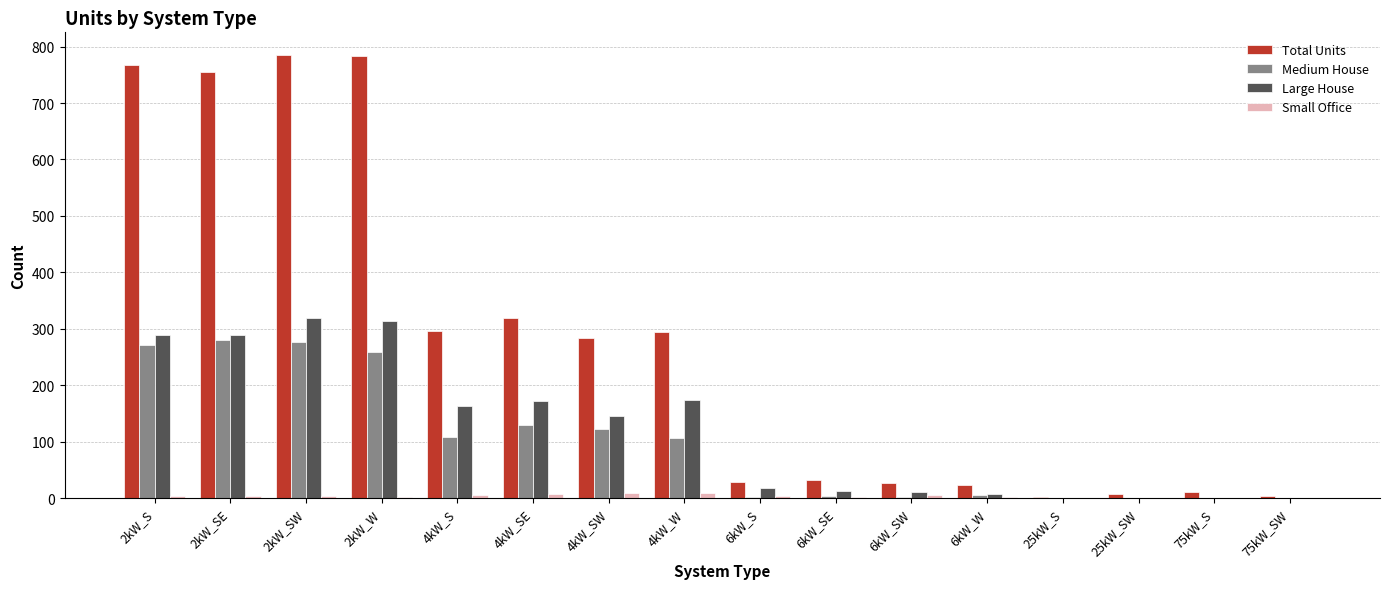

Which series has the largest total across all categories?

Total Units